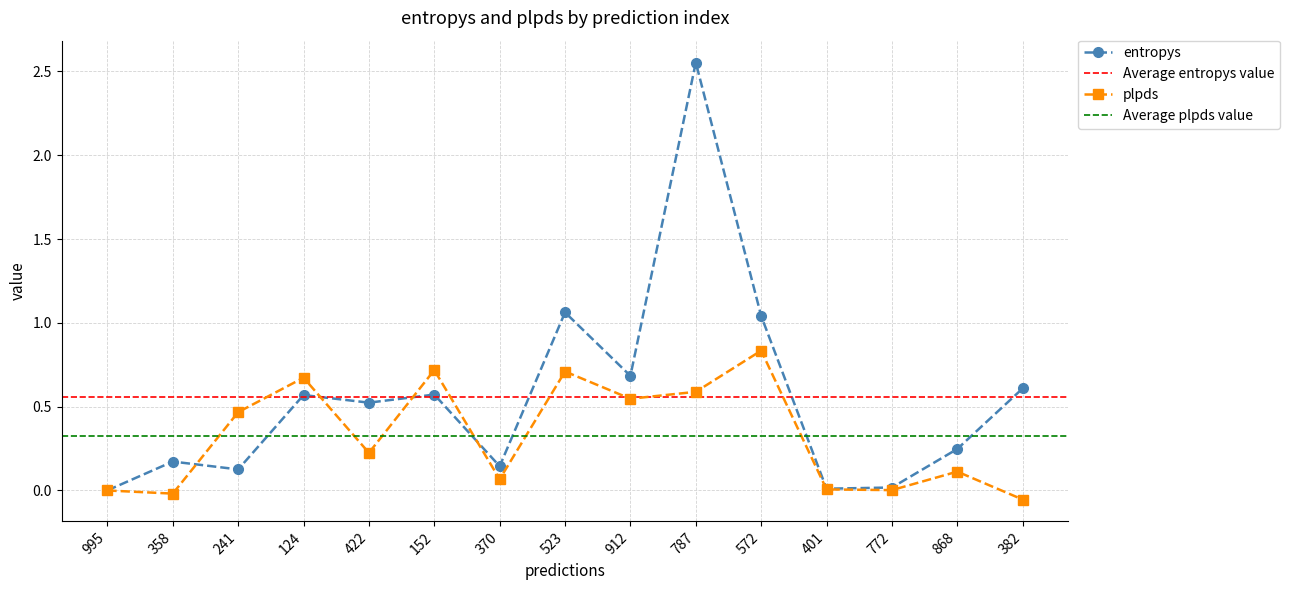

Which category has the lowest value in the entropys series?

995